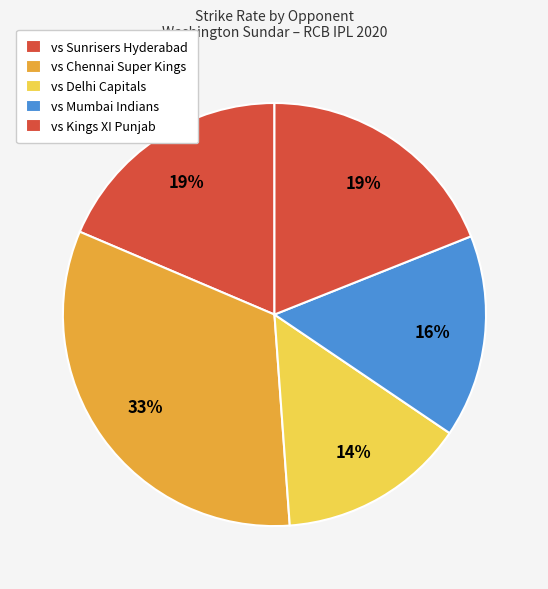

Is there any slice that represents more than half of the pie?

No